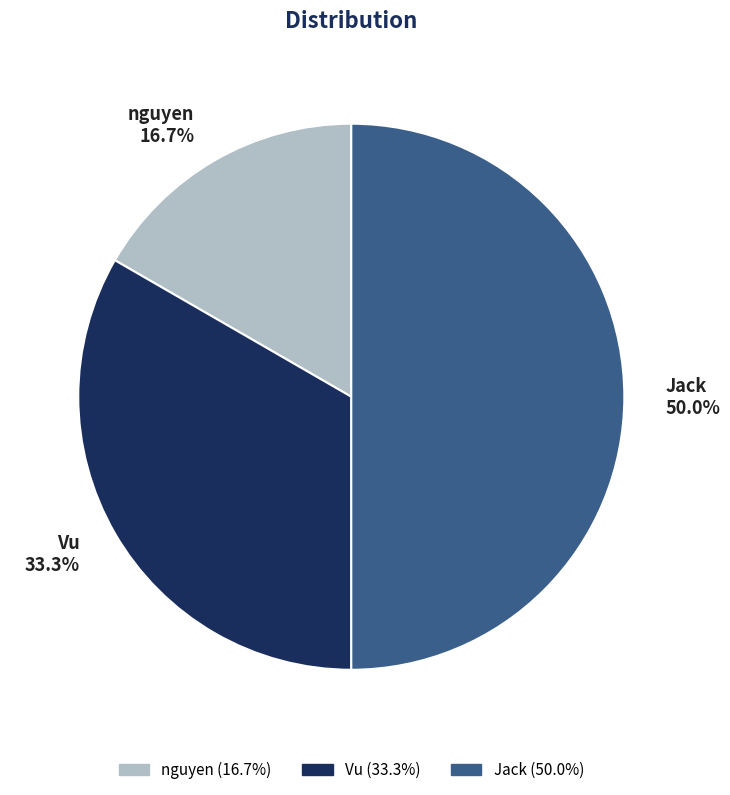

Does nguyen represent more than half of the total?

No